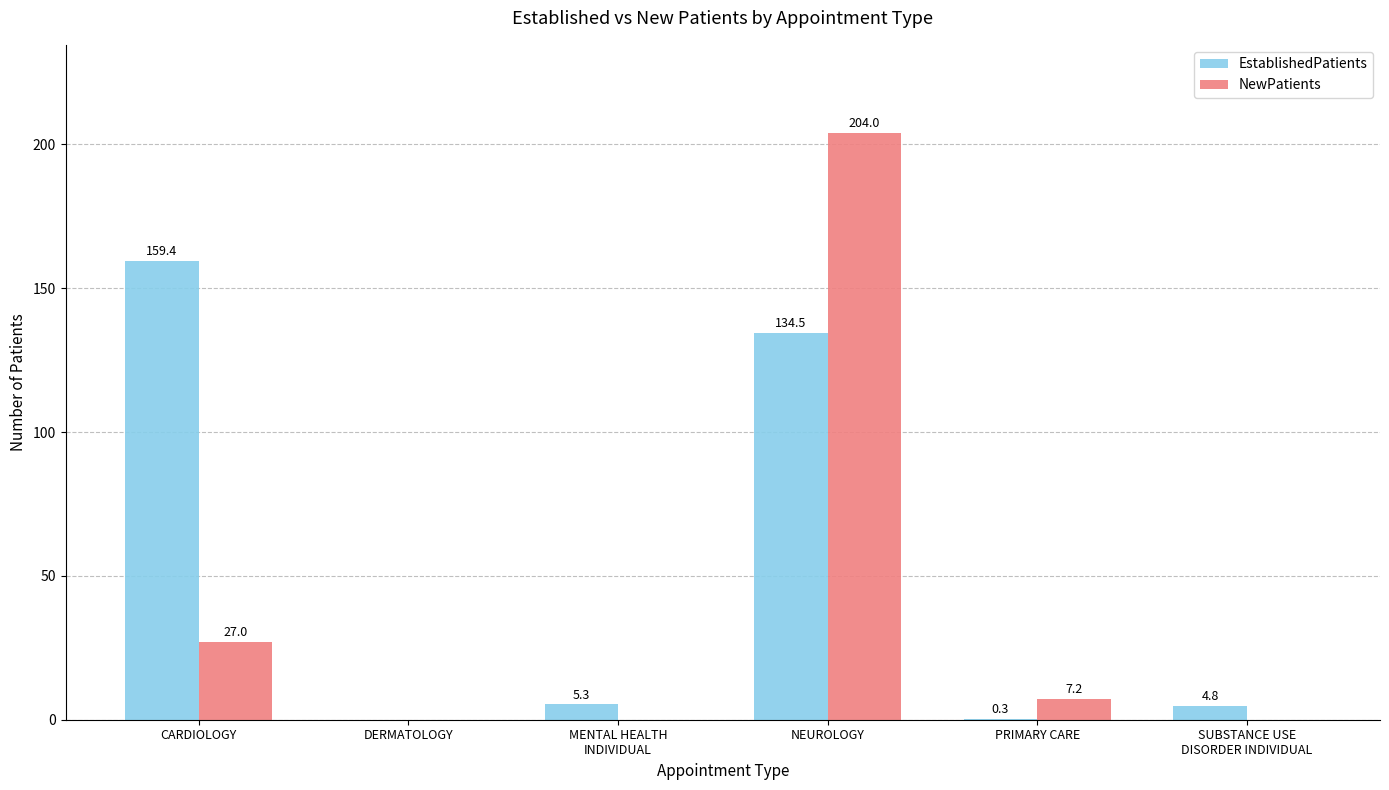

Reading left to right, transcribe all the data shown in this chart.

EstablishedPatients: CARDIOLOGY=159.4	DERMATOLOGY=0.0	MENTAL HEALTH
INDIVIDUAL=5.3	NEUROLOGY=134.5	PRIMARY CARE=0.3	SUBSTANCE USE
DISORDER INDIVIDUAL=4.8
NewPatients: CARDIOLOGY=27.0	DERMATOLOGY=0.0	MENTAL HEALTH
INDIVIDUAL=0.0	NEUROLOGY=204.0	PRIMARY CARE=7.2	SUBSTANCE USE
DISORDER INDIVIDUAL=0.0